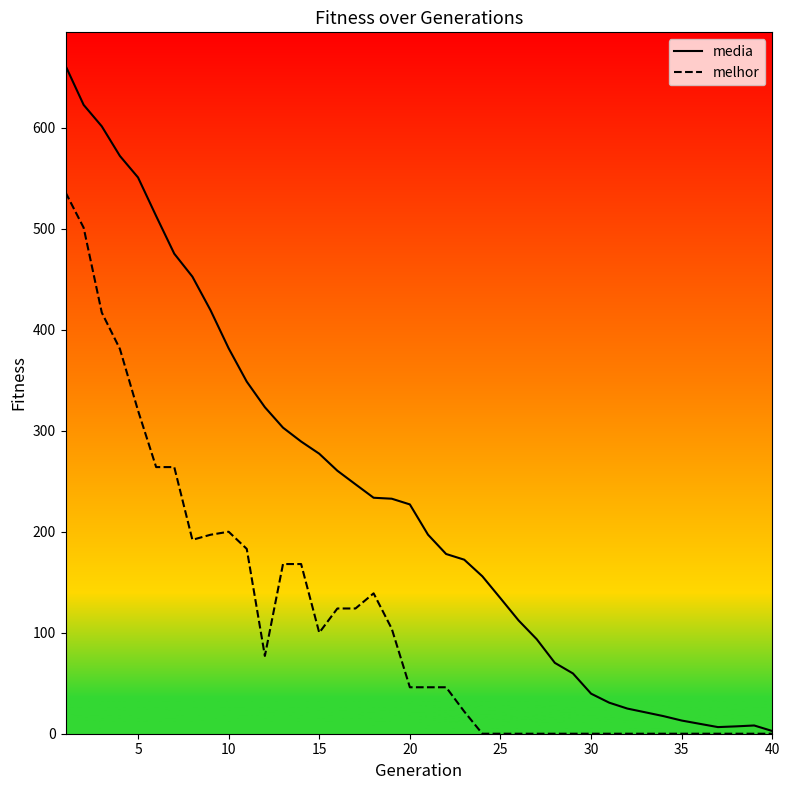

What is the sum of all media values?

9346.2